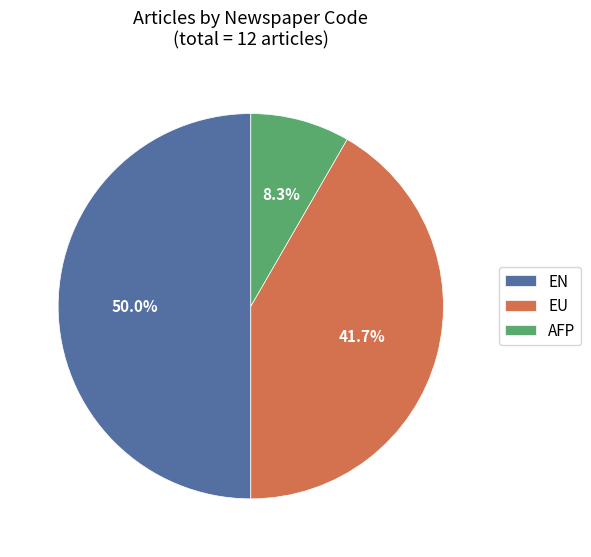

To the nearest percent, what percentage of the pie is AFP?

8%